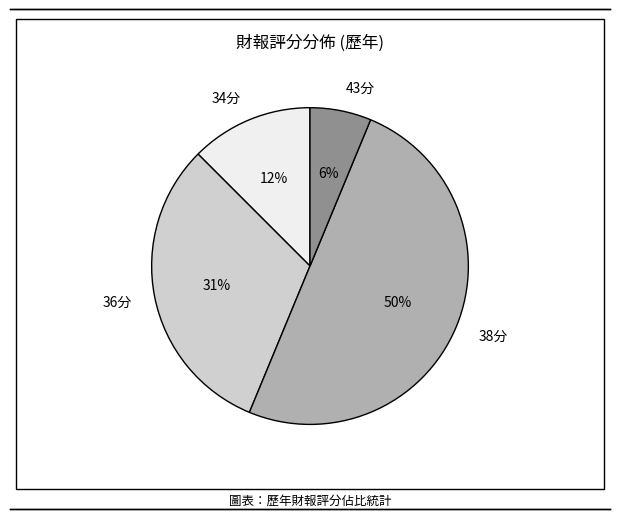

What percentage is the 36分 slice, to the nearest percent?

31%